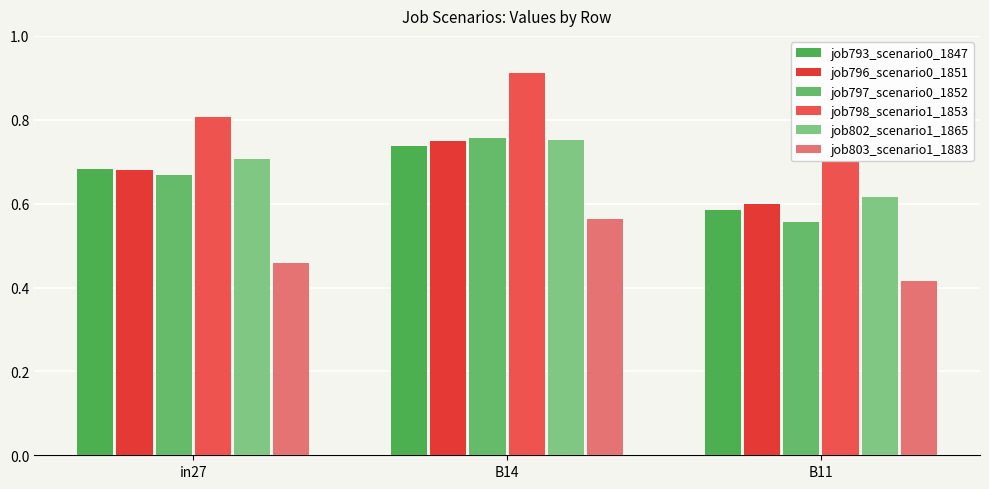

What is the maximum value shown in the chart?

0.9